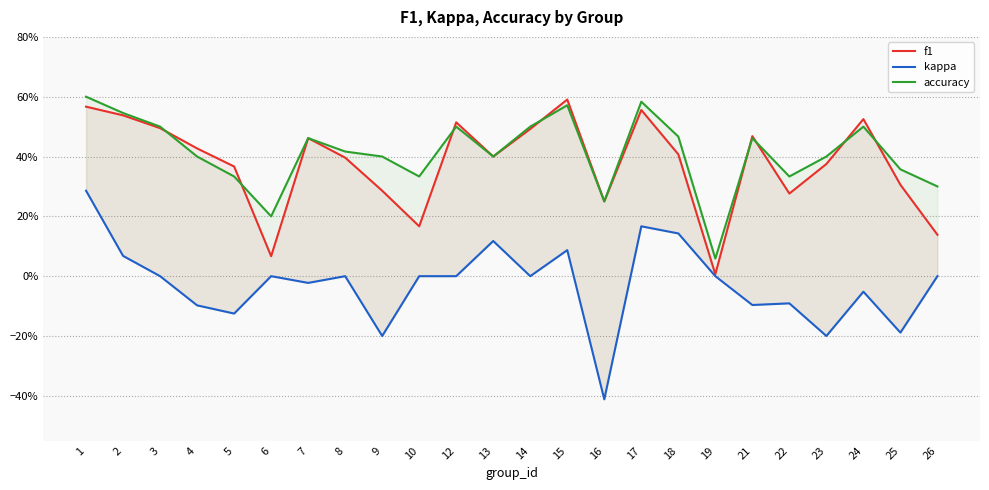

Rank the series at 15 from lowest to highest value.

kappa, accuracy, f1